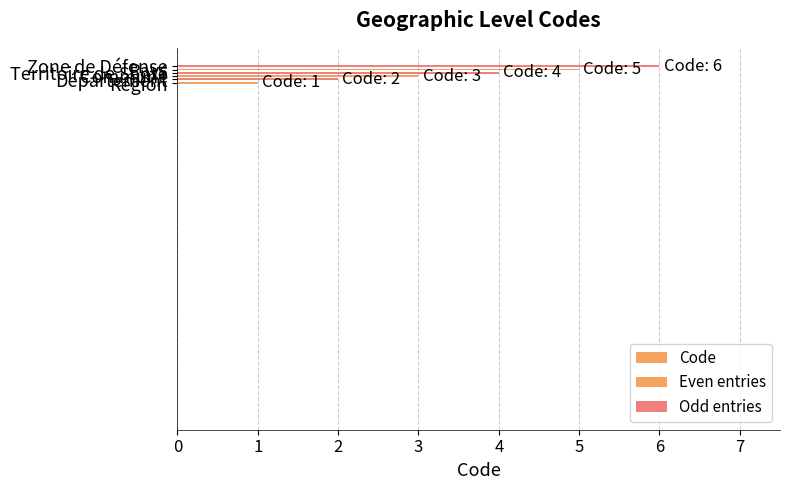

Count the number of data series in this chart.

1